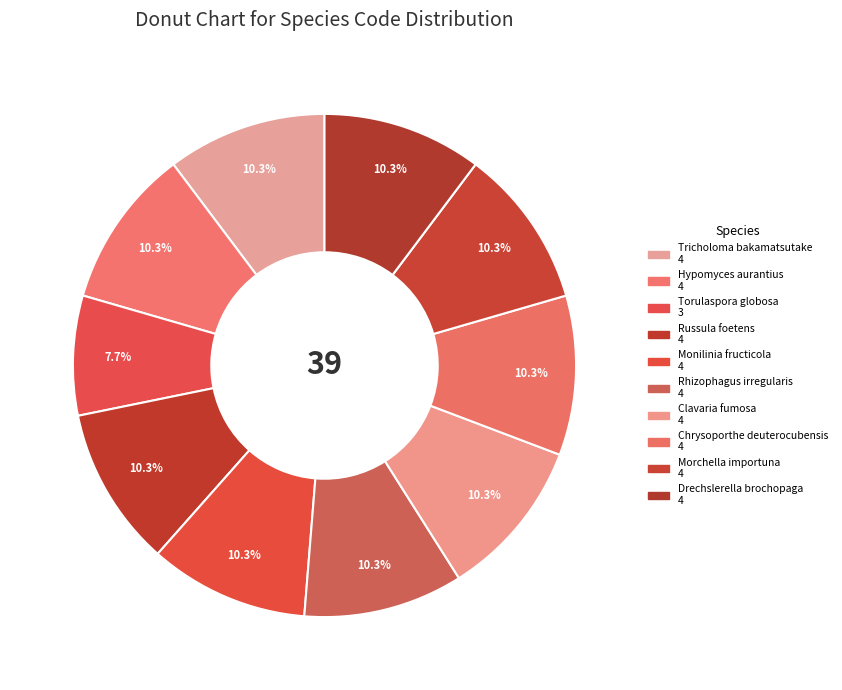

The Morchella importuna slice represents 10% of the pie. True or false?

True